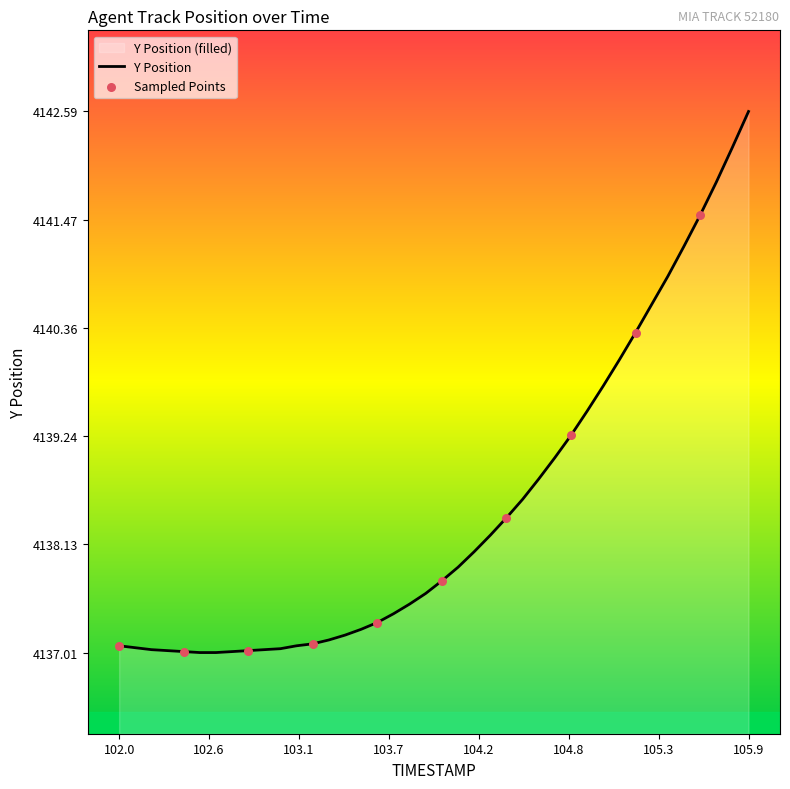

Which category has the highest value across all series?

105.9